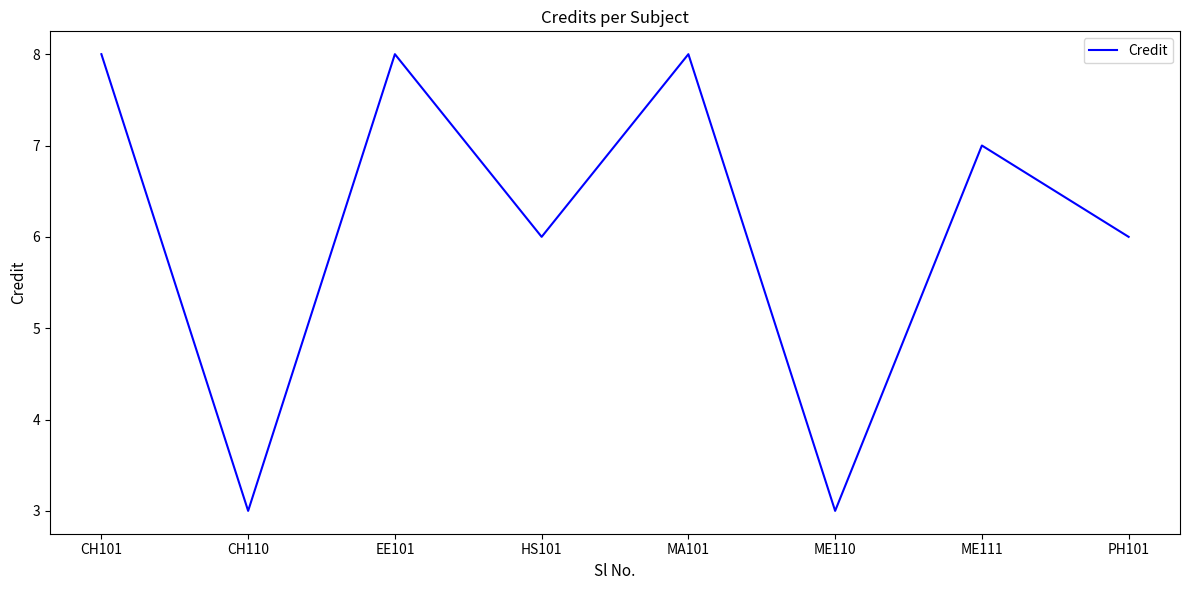

Where is the first local maximum?

EE101